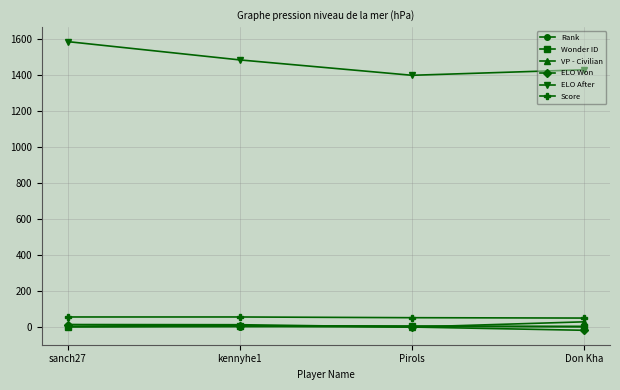

Between sanch27 and Pirols, which series saw the biggest shift?

ELO After